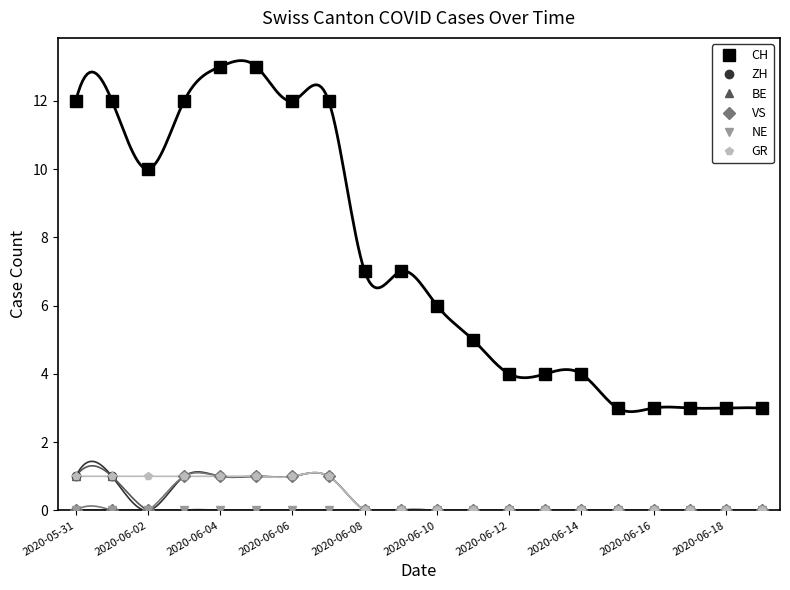

At how many categories does at least one series exceed 3?

15